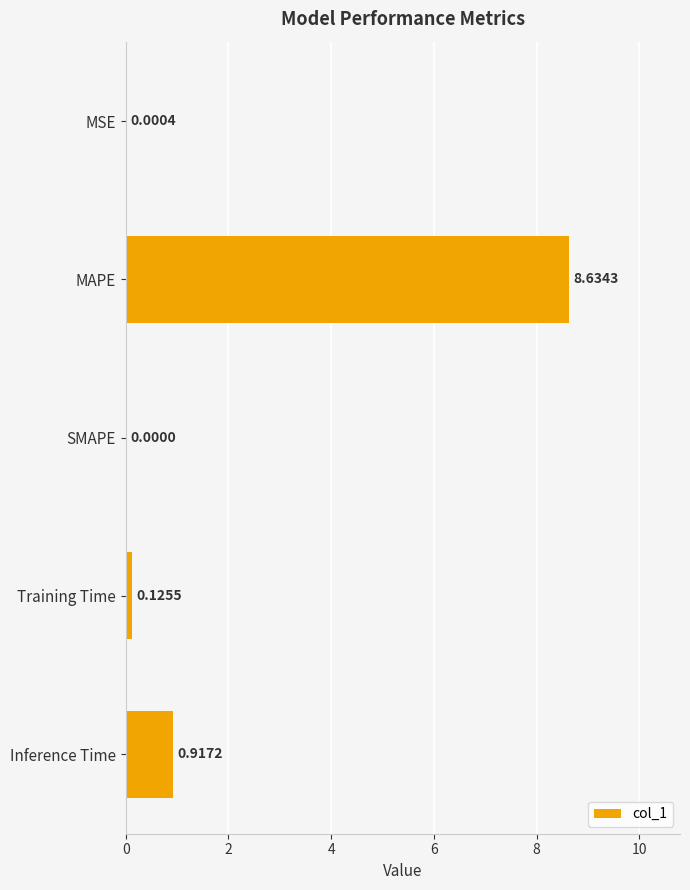

What is the sum of all values?

9.7